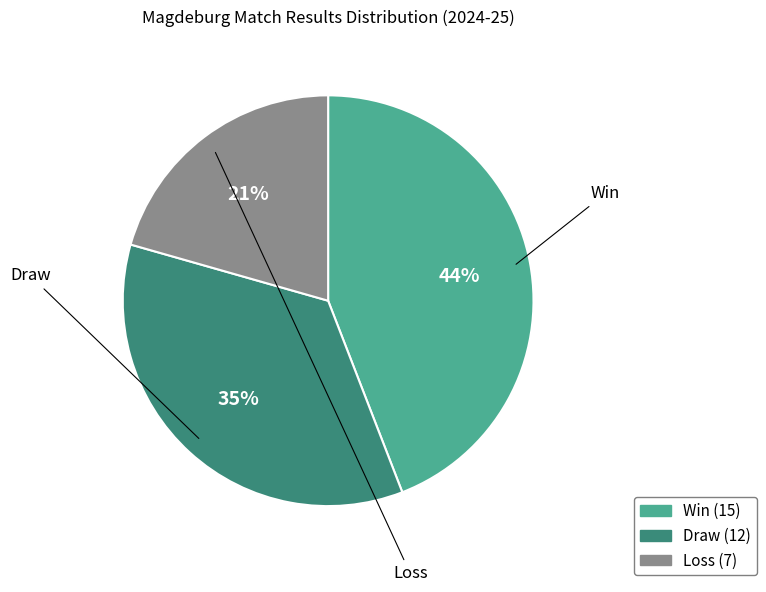

Does any single category account for the majority?

No